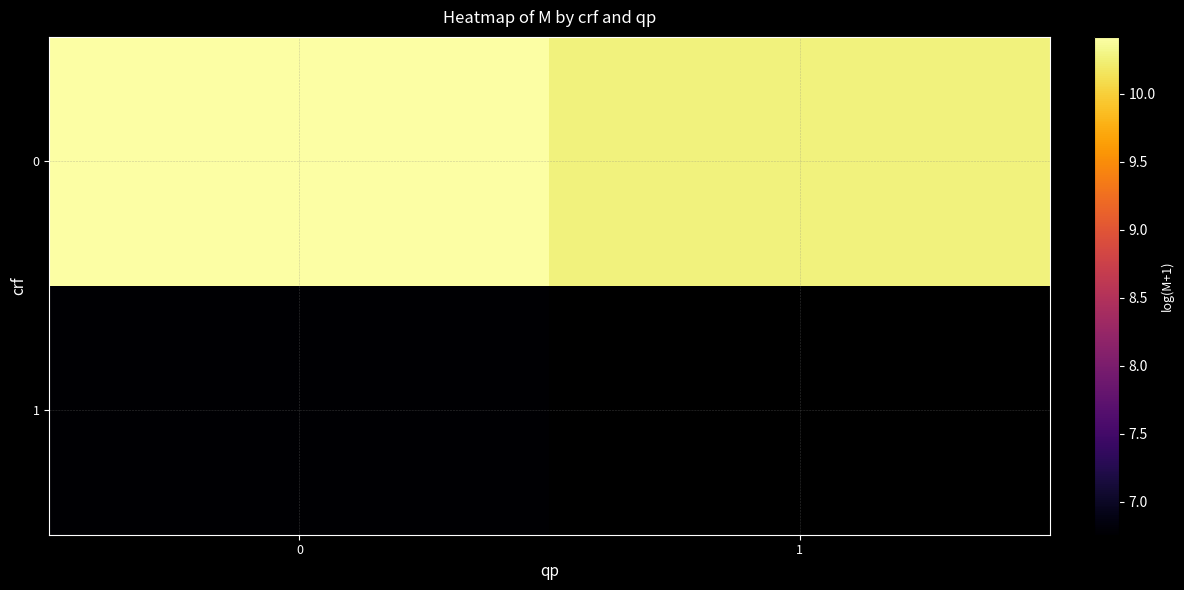

Is the value of 1 at 1 greater than the value of 0 at 0?

No